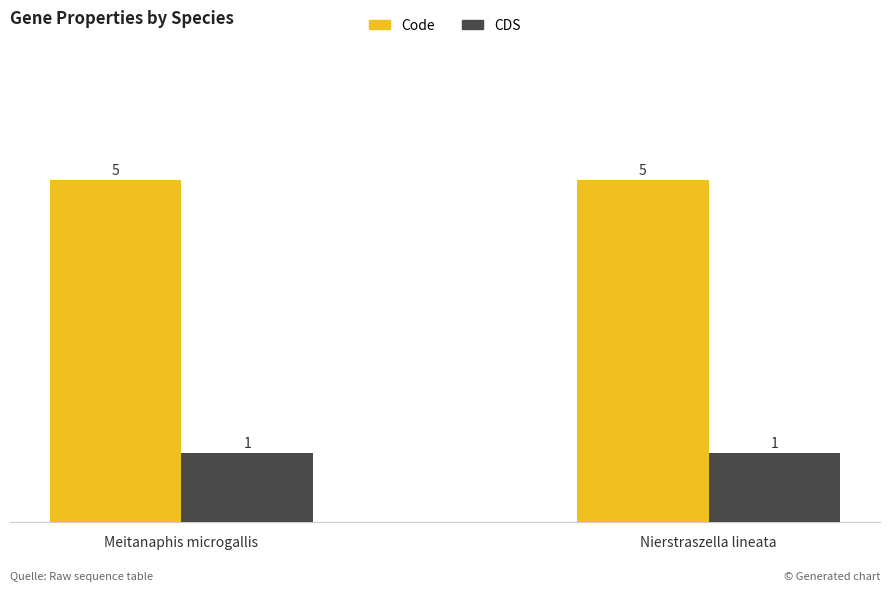

What is the maximum value shown in the chart?

5